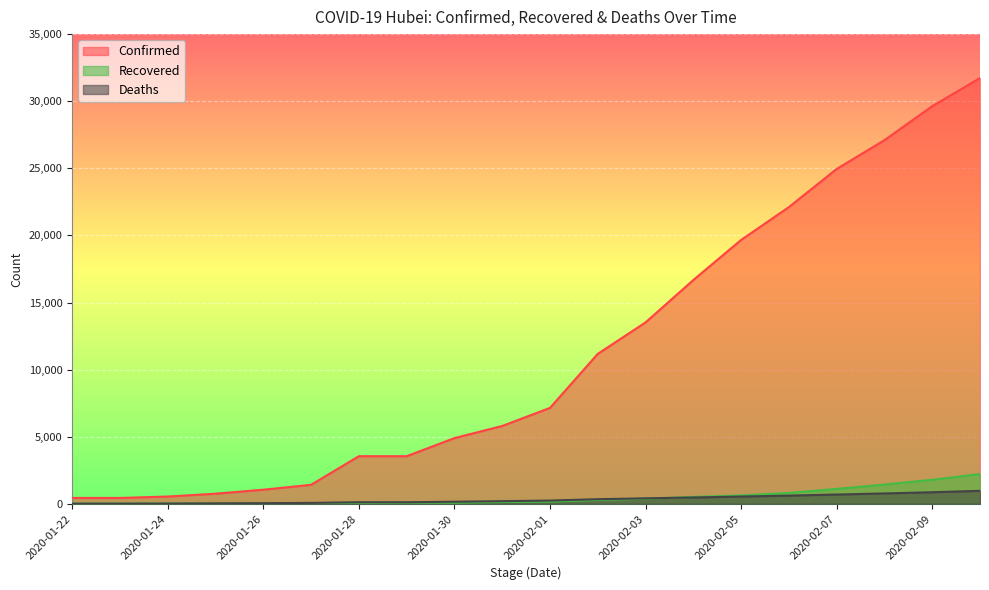

What is the difference between the highest and lowest values at 2020-01-27?

1378